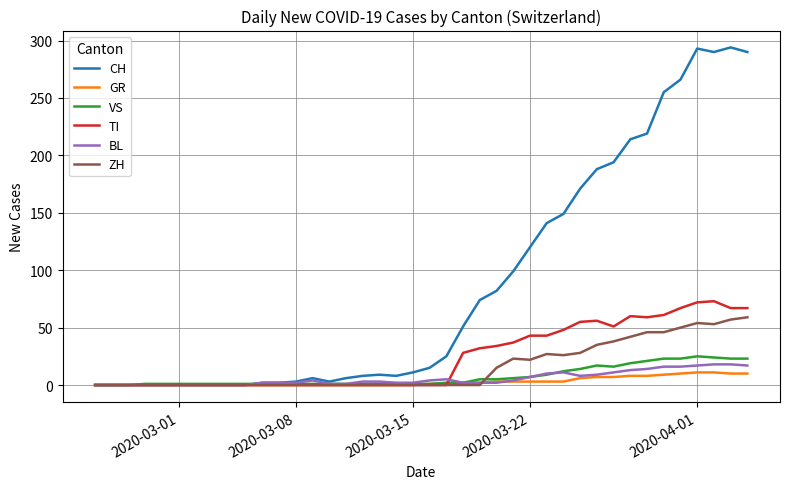

Which series has the largest range (max minus min)?

CH